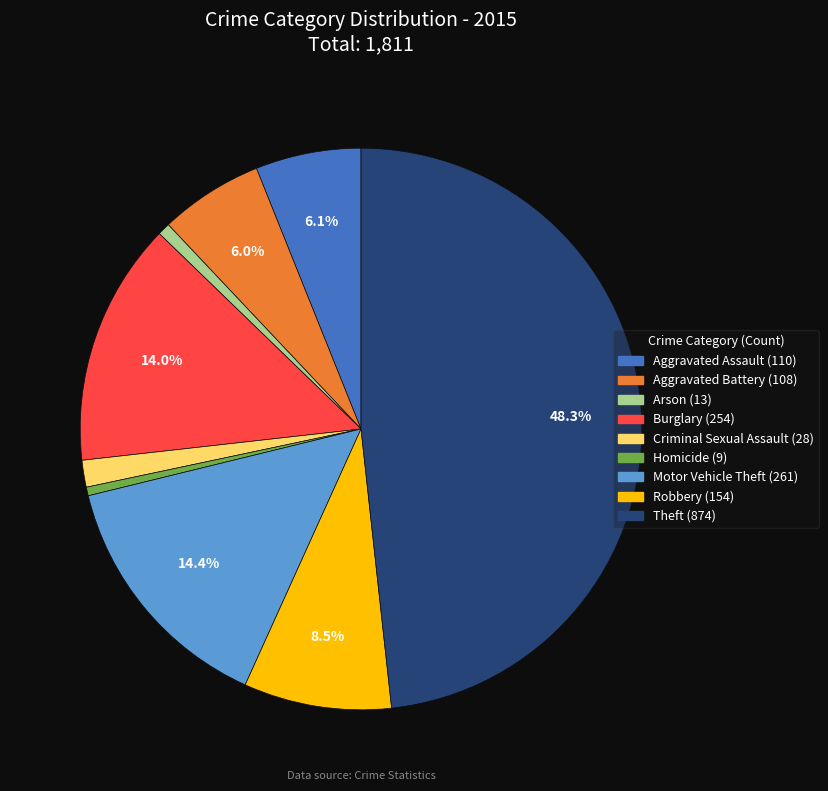

What is the total percentage of Burglary and Aggravated Battery?

20.0%